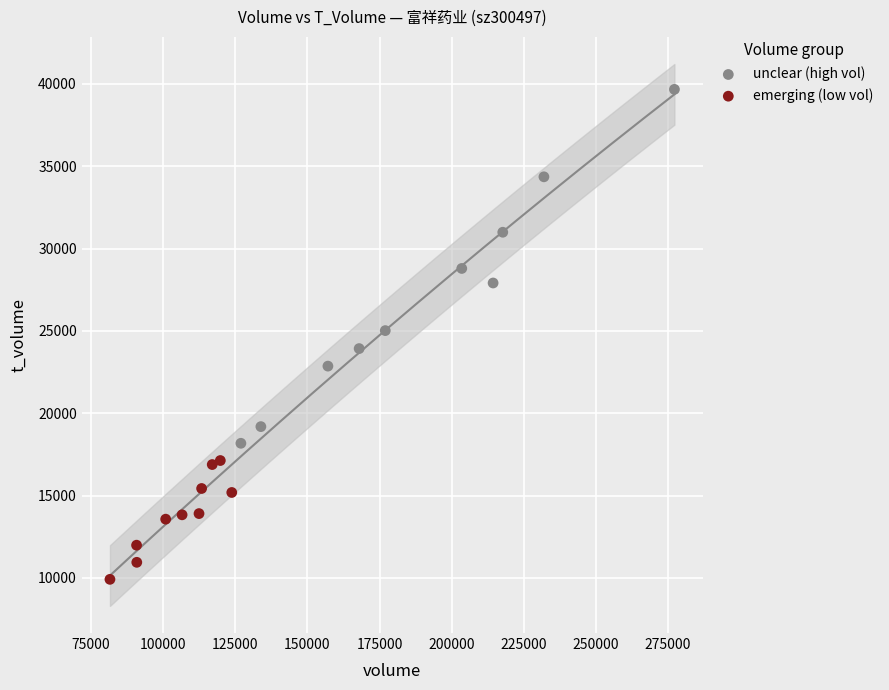

Which series contains the lowest Y value?

emerging (low vol)